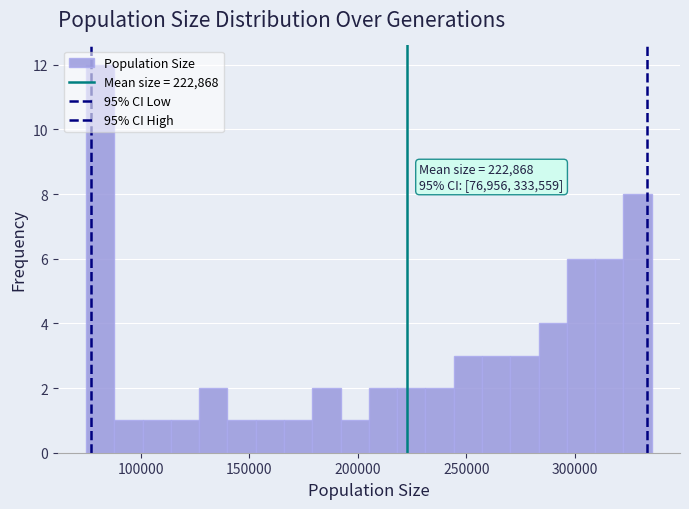

Read against the x-axis, roughly where is the centre of the tallest bar?

80000